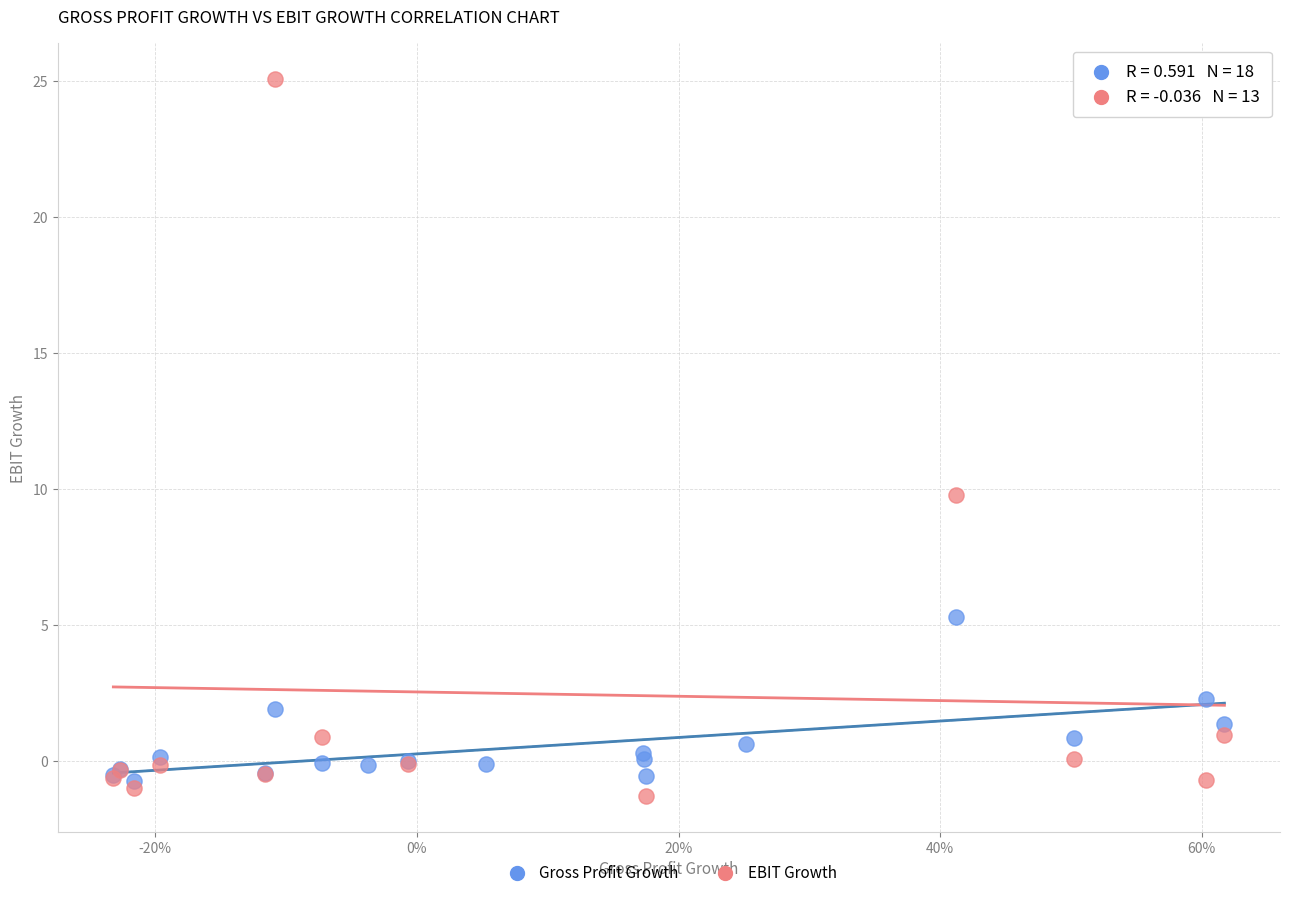

Which series has the largest Y range (max minus min)?

EBIT Growth